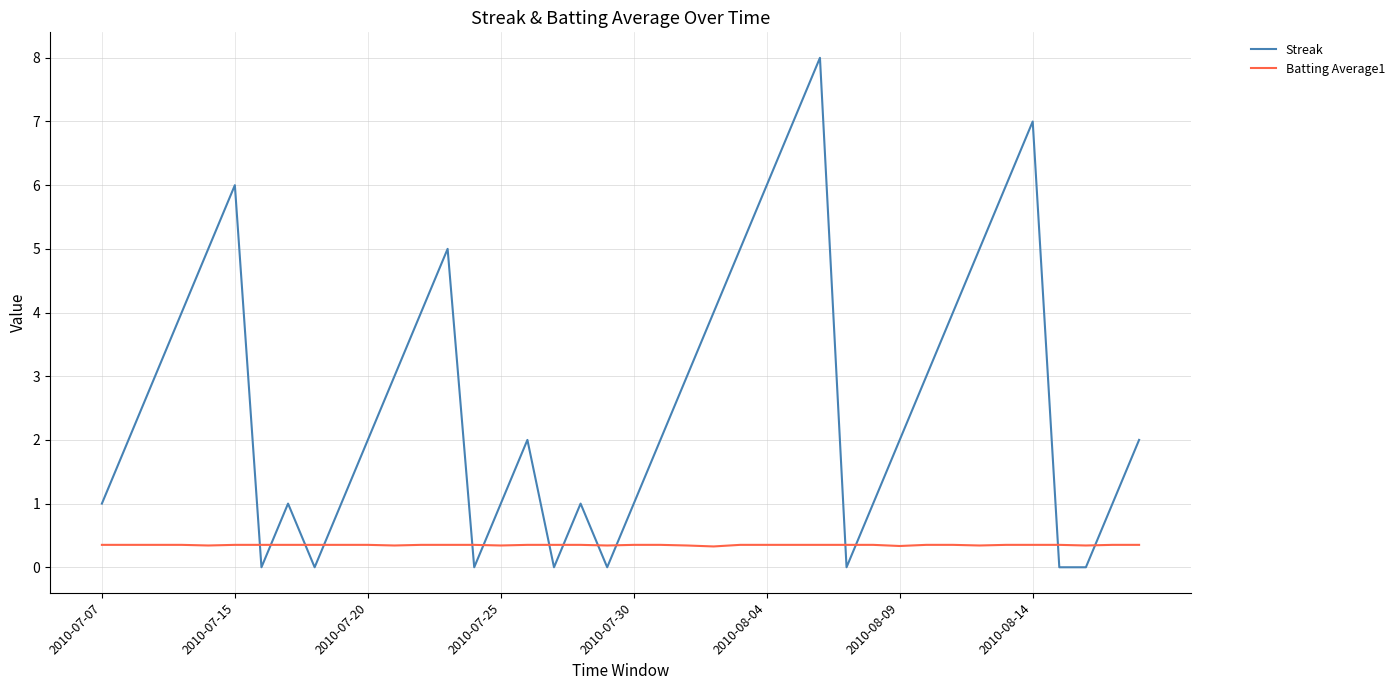

What is the highest value of the Streak series?

8.0